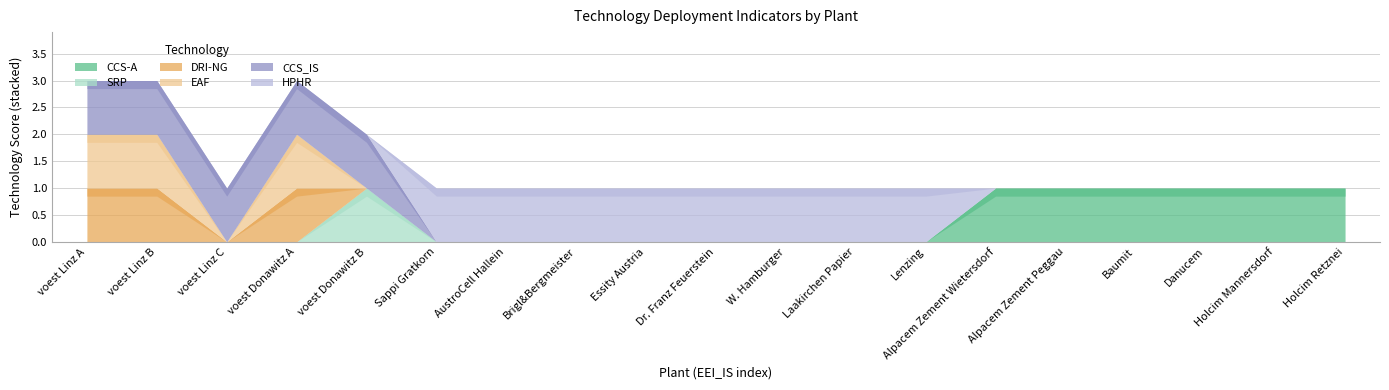

Which series changed the most between Essity Austria and Alpacem Zement Peggau?

CCS-A